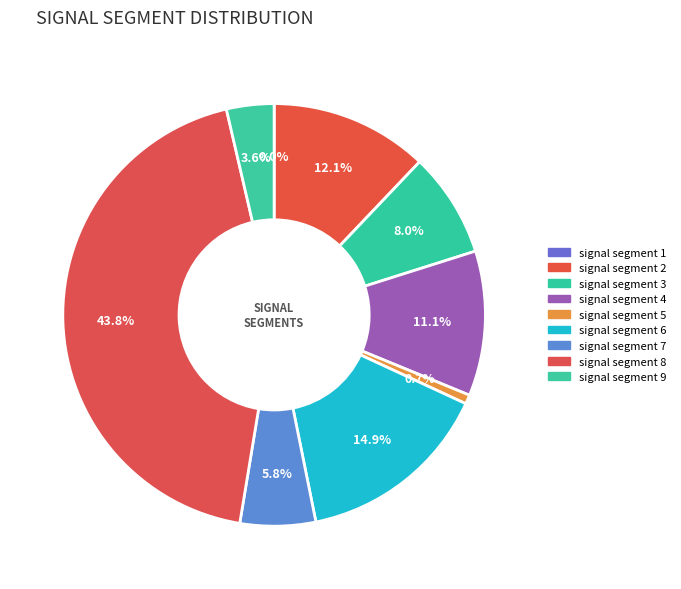

To the nearest percent, what is the difference between the signal segment 3 and signal segment 1 slice percentages?

8%